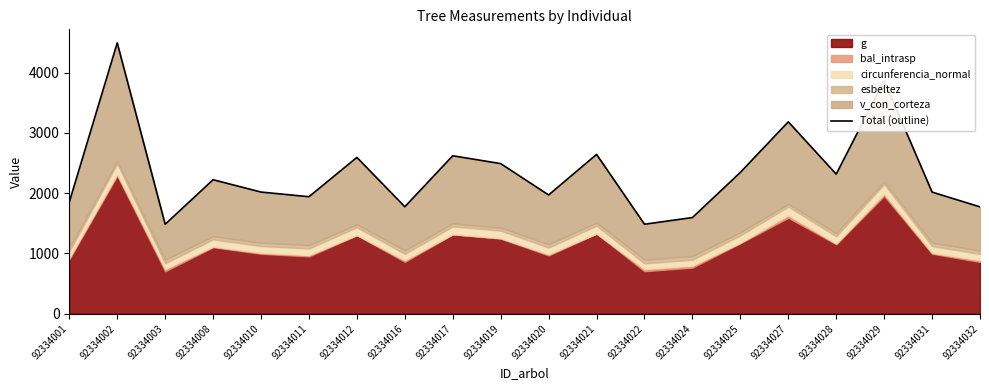

Where does the data first go above 2224?

92334002